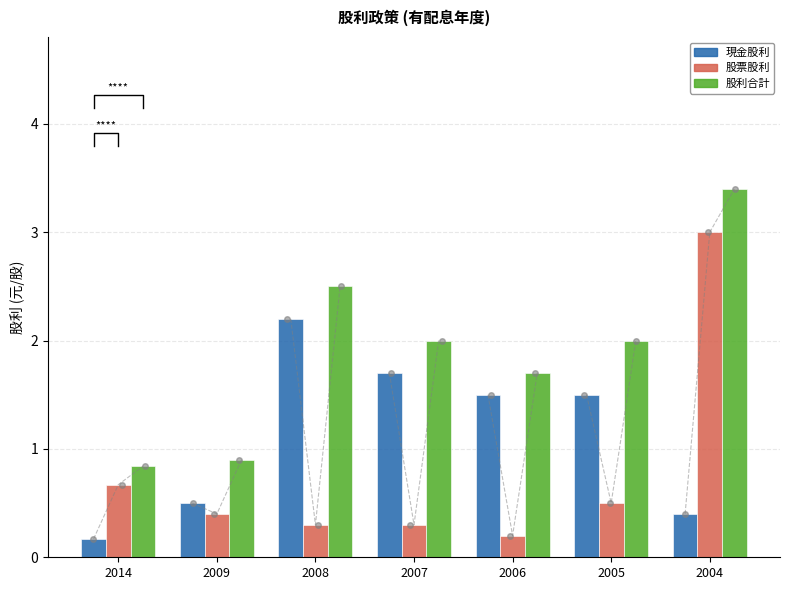

The value of 股利合計 at 2009 is 0.9. True or false?

True